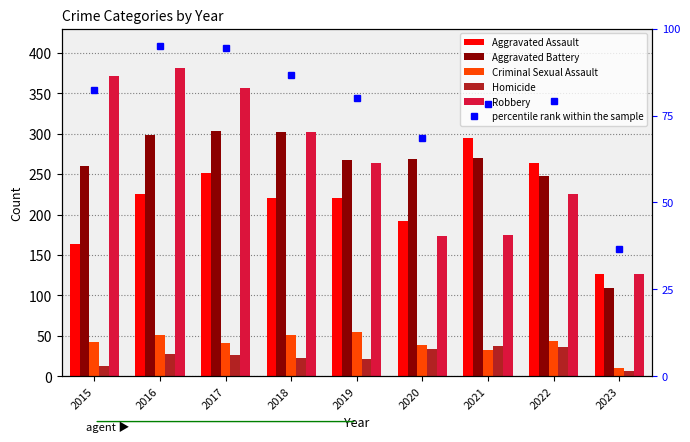

What are all the series names shown in the legend?

Aggravated Assault, Aggravated Battery, Criminal Sexual Assault, Homicide, Robbery, percentile rank within the sample